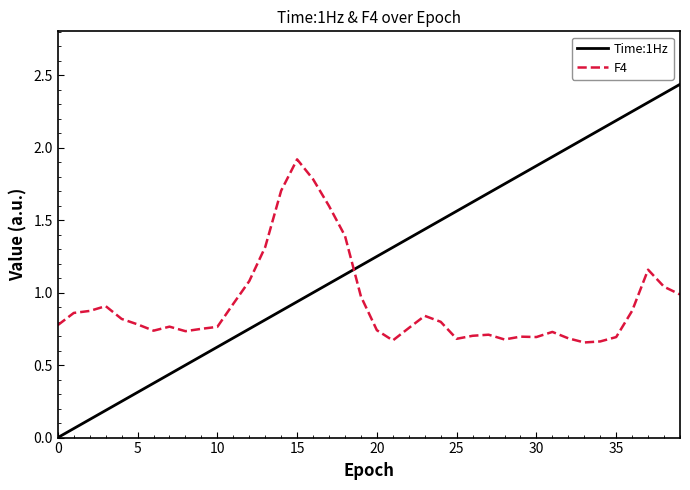

Which series has the widest spread of values?

Time:1Hz